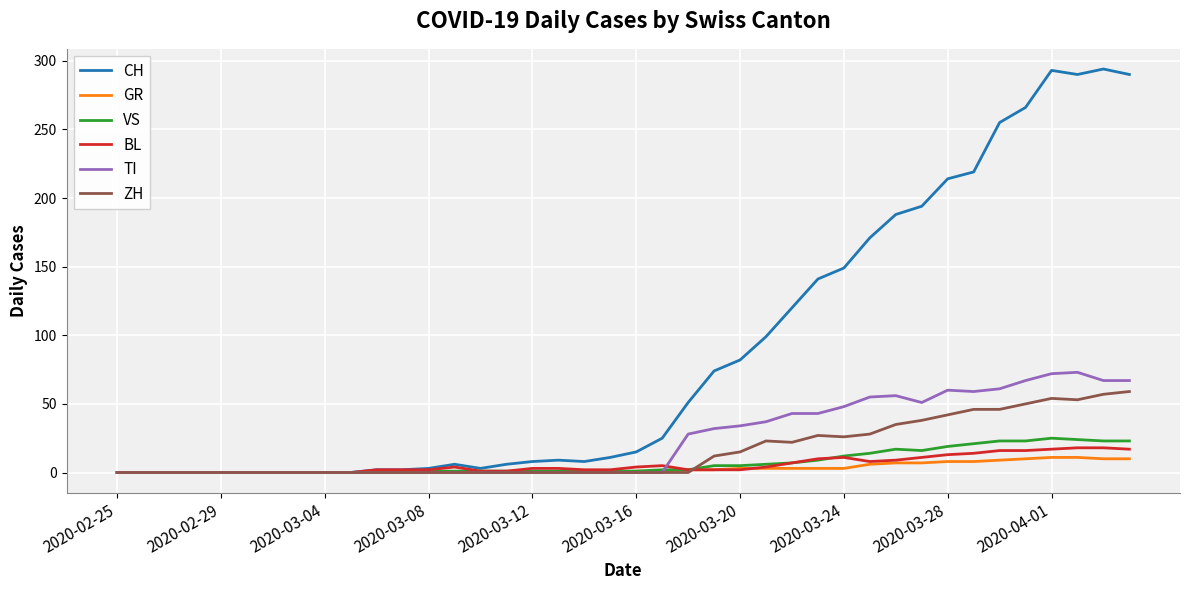

Which series has the largest range (max minus min)?

CH